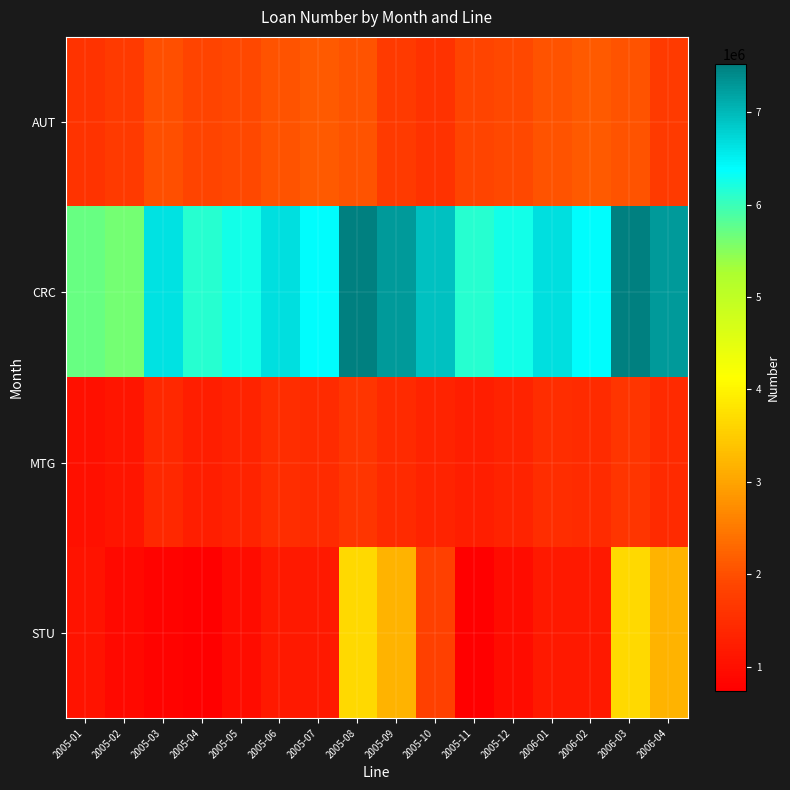

Count the number of categories in the chart.

16